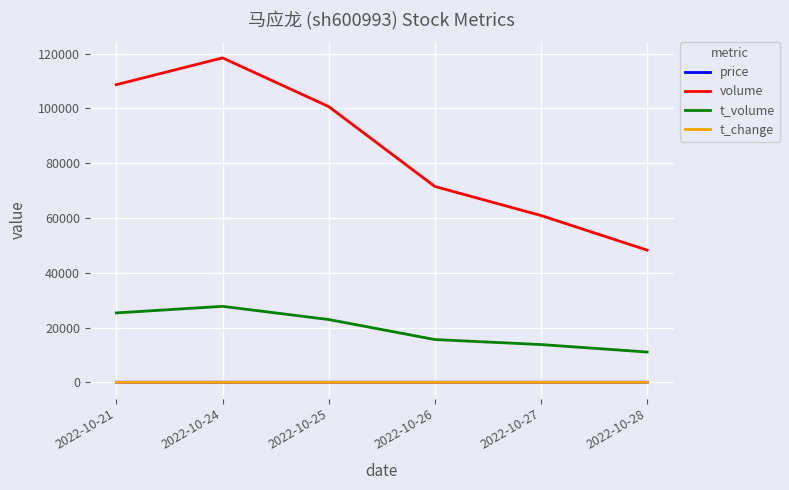

Which series has the largest total across all categories?

volume